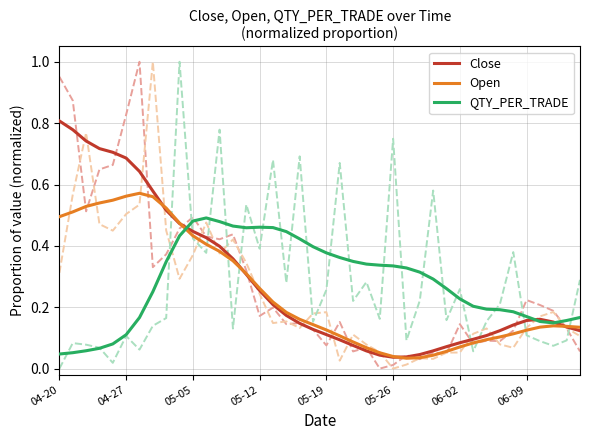

The value of Open at 05-12 is 0.3. True or false?

True